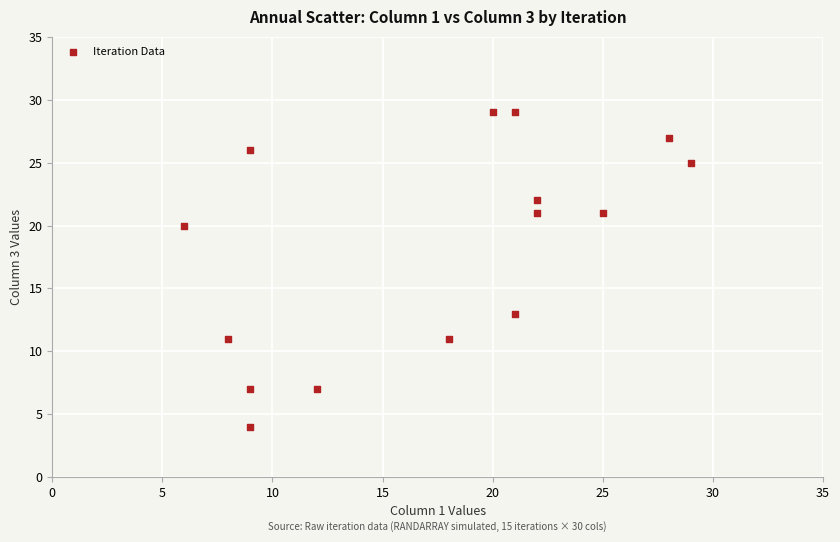

What Y value in the scatter plot is closest to 16?

13